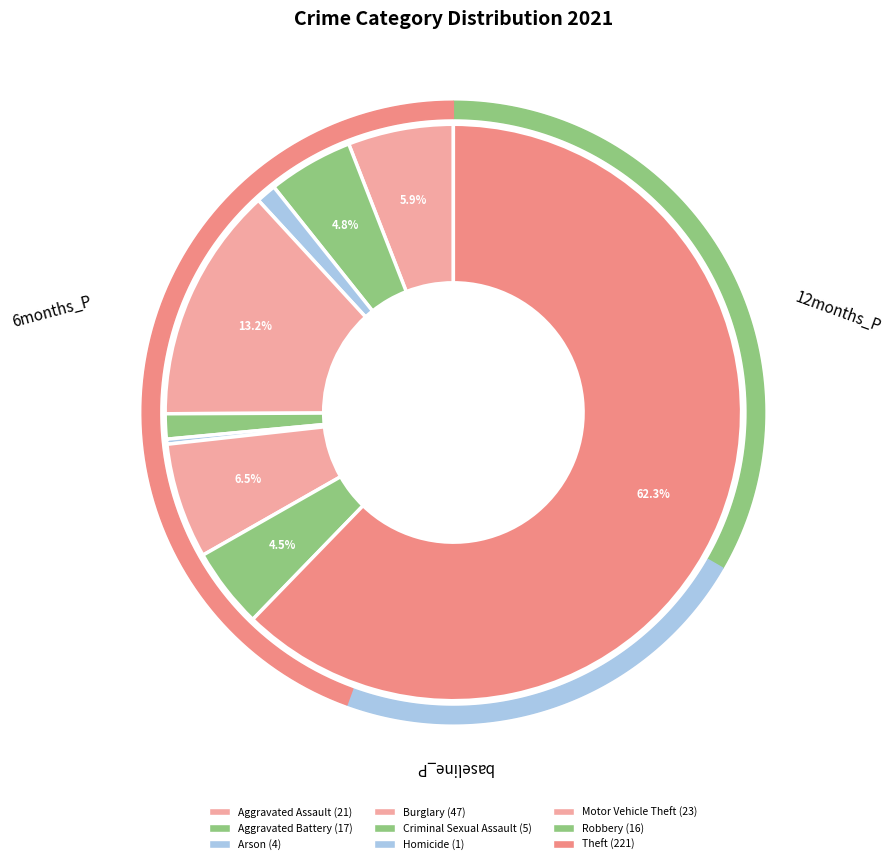

Do Burglary and Homicide together represent more than half of the pie?

No